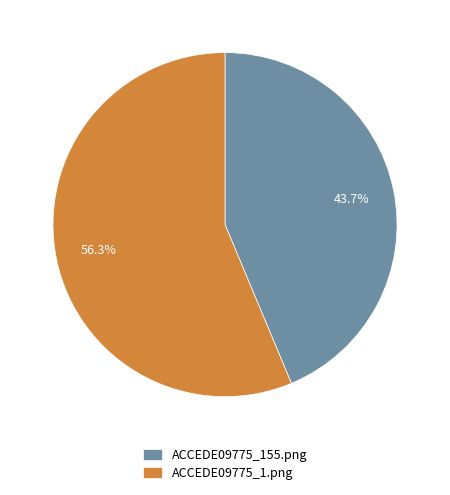

Which has a higher value, ACCEDE09775_1.png or ACCEDE09775_155.png?

ACCEDE09775_1.png